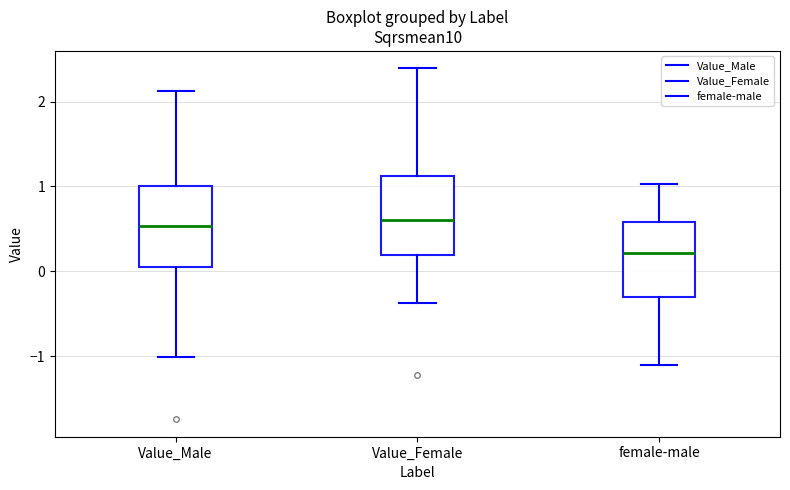

Reading left to right, read every box against the y-axis: the position of its median line, the range the box covers, and the ends of its whiskers. The values are not printed on the chart, so give them approximately, as read against the axis.

Value_Male: median 0.5, box 0.1 to 1.0, whiskers -1.0 to 2.1
Value_Female: median 0.6, box 0.2 to 1.1, whiskers -0.4 to 2.4
female-male: median 0.2, box -0.3 to 0.6, whiskers -1.1 to 1.0